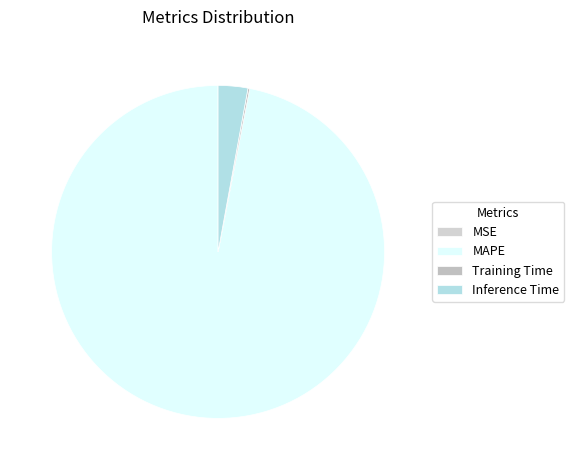

What is the total percentage of MSE and Inference Time?

2.9%